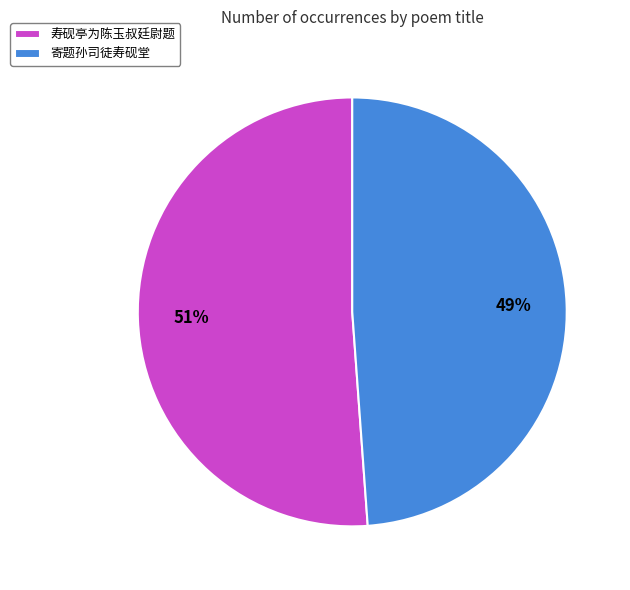

Do 寄题孙司徒寿砚堂 and 寿砚亭为陈玉叔廷尉题 together represent more than half of the pie?

Yes